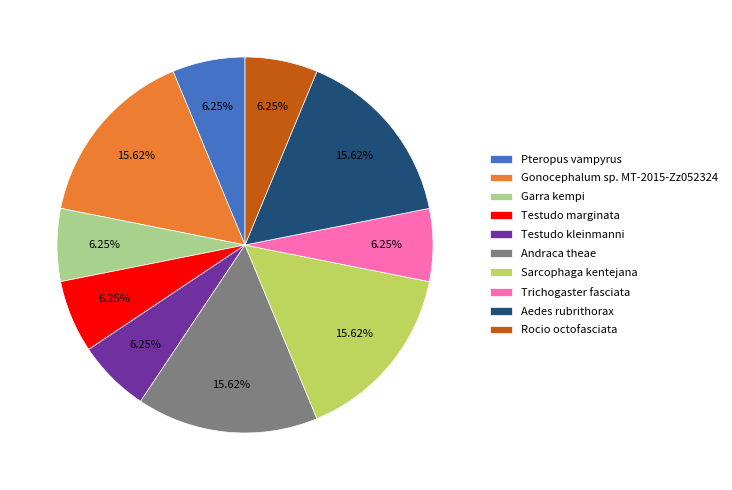

What is the ratio of the value at Aedes rubrithorax to the value at Garra kempi?

2.5